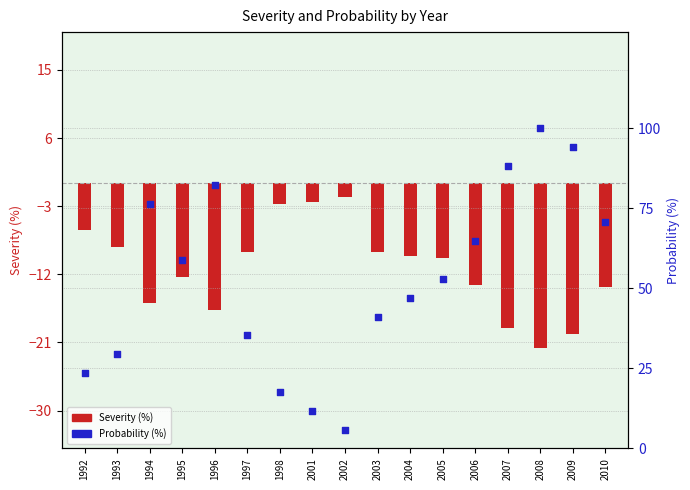

At which category is the sum across all series the highest?

2008